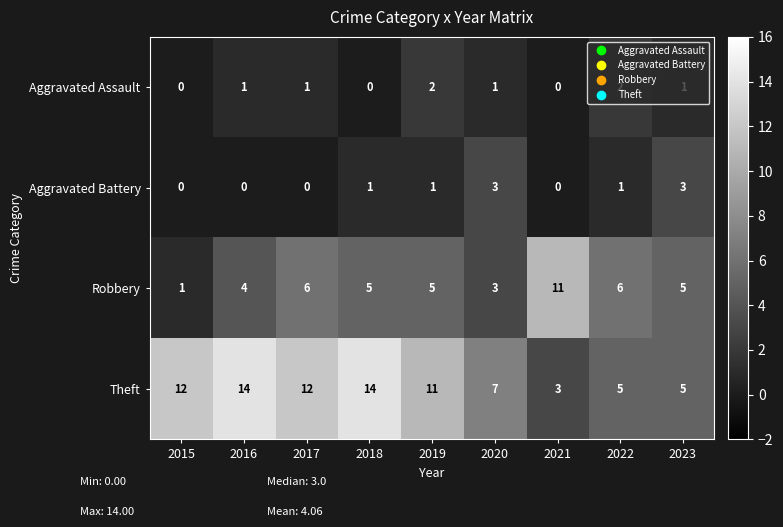

Which series has the largest total across all categories?

Theft